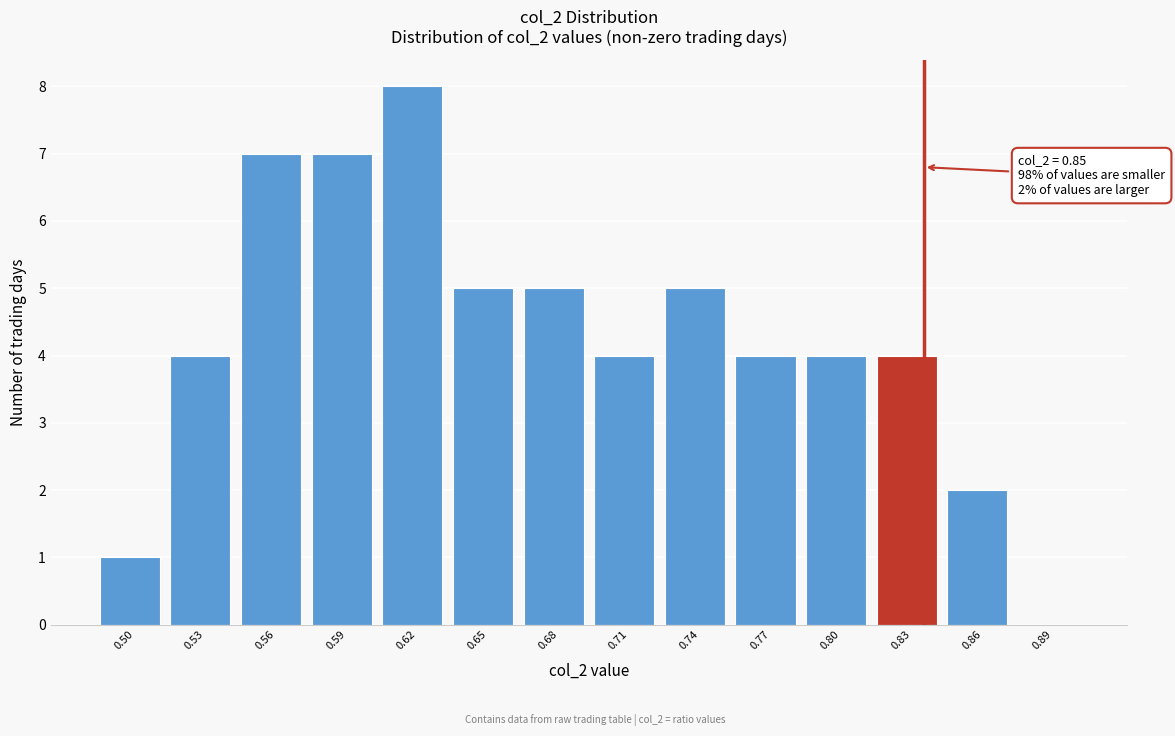

Reading left to right, what are all the values shown in this chart?

0.50=1	0.53=4	0.56=7	0.59=7	0.62=8	0.65=5	0.68=5	0.71=4	0.74=5	0.77=4	0.80=4	0.83=4	0.86=2	0.89=0